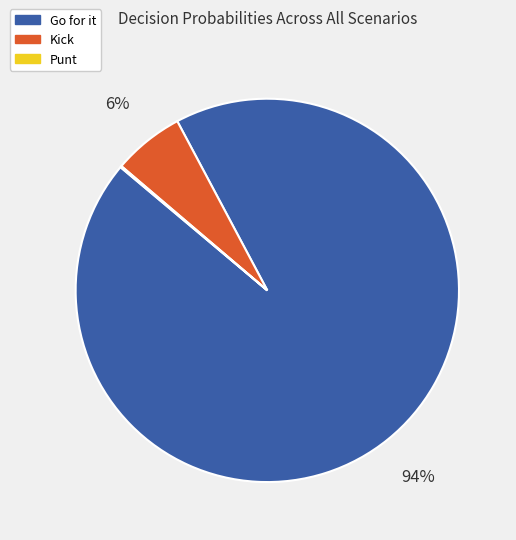

Does Go for it represent more than half of the total?

Yes